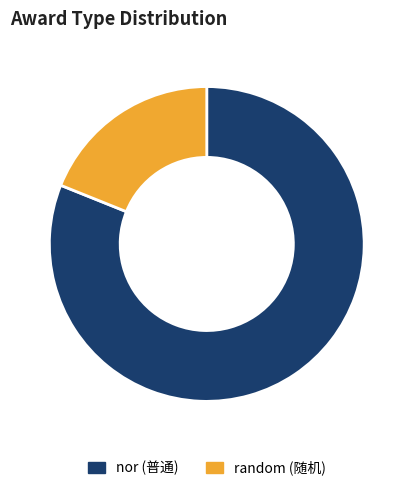

Does any single category account for the majority?

Yes